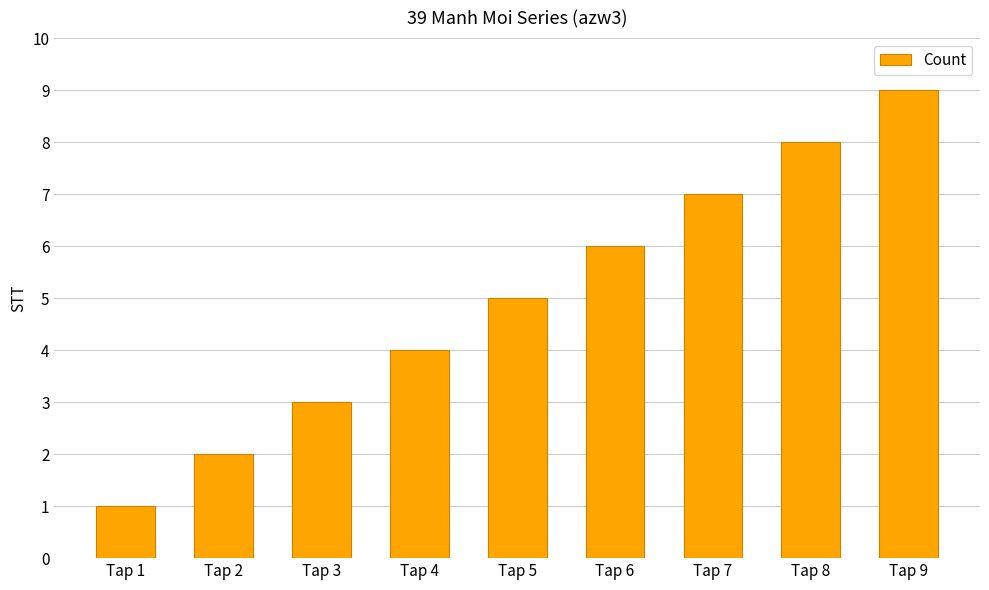

Rank the categories by value from lowest to highest.

Tap 1, Tap 2, Tap 3, Tap 4, Tap 5, Tap 6, Tap 7, Tap 8, Tap 9